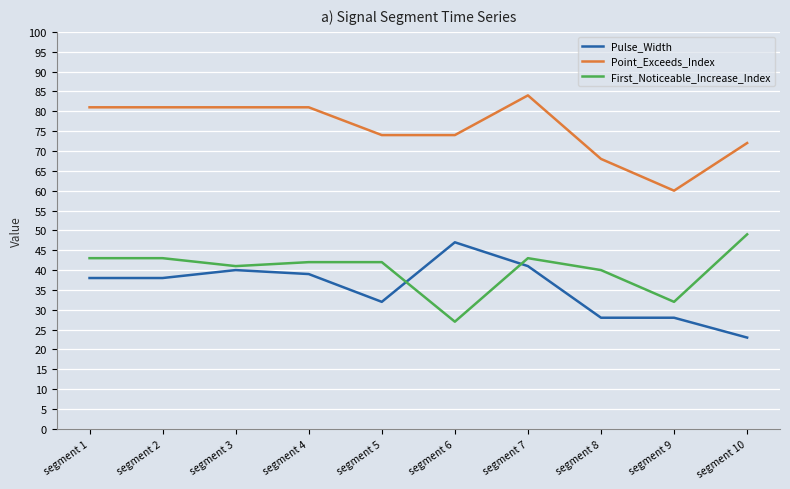

What value does the Point_Exceeds_Index series have at segment 9?

60